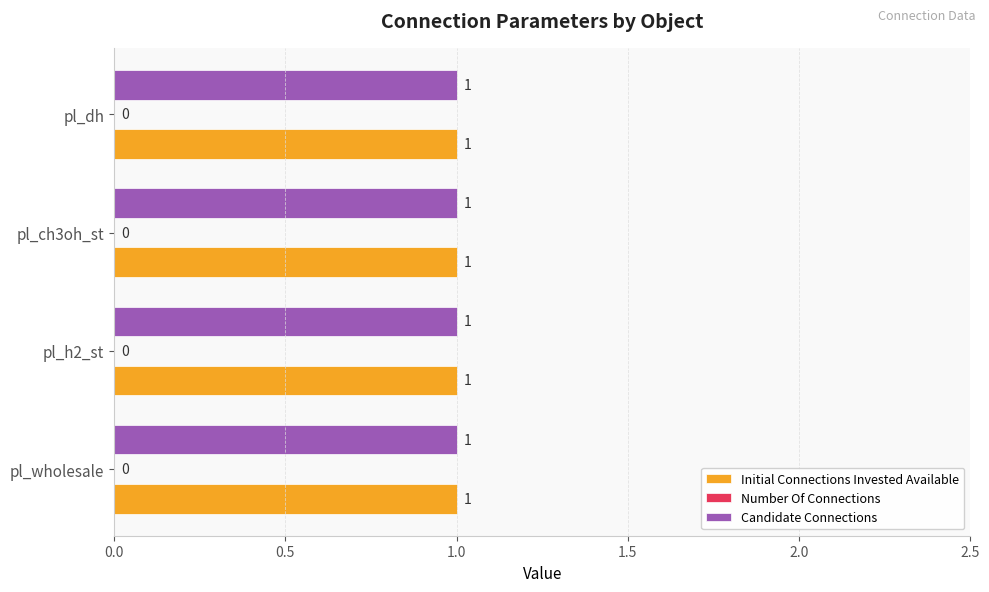

How many bars are there in each group?

3